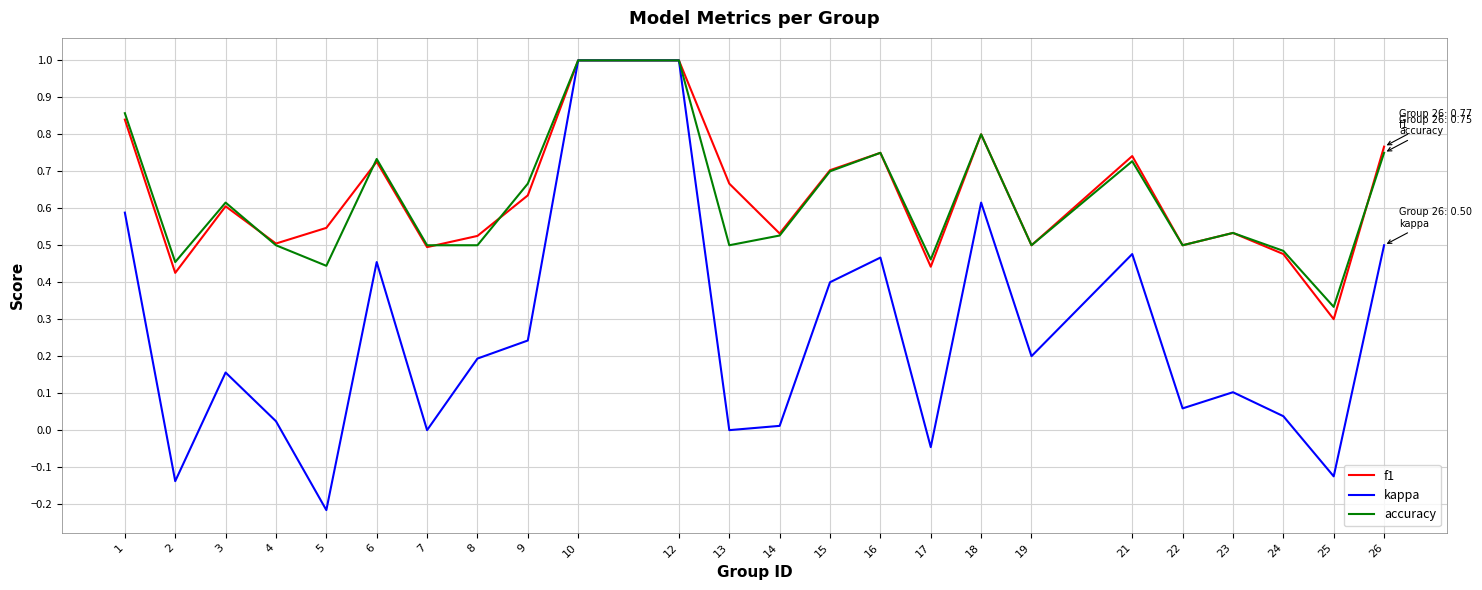

Is the value of accuracy at 19 greater than the value of f1 at 2?

Yes